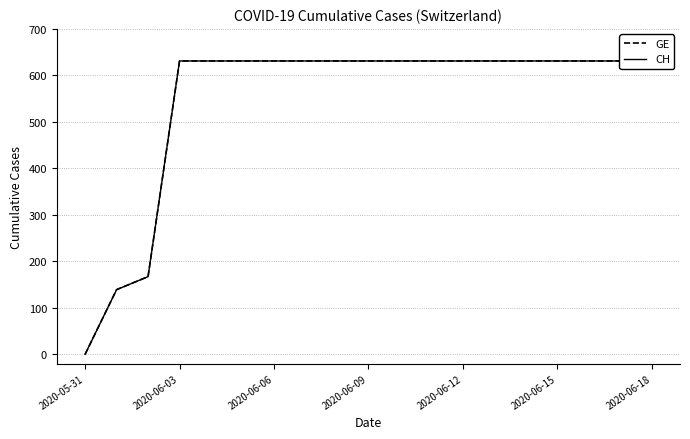

What is the difference between the maximum and second lowest values in the CH series?

492